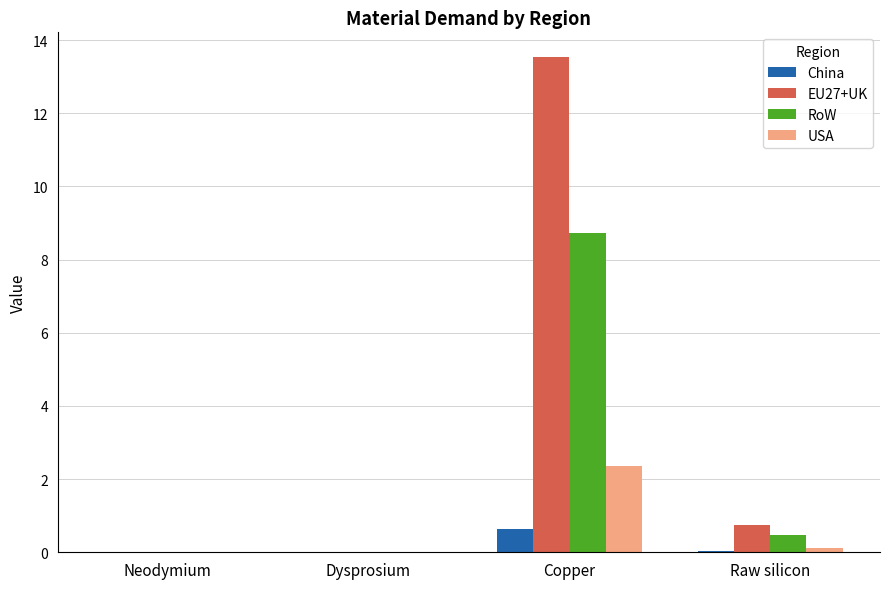

True or false: EU27+UK has a value of 1.2 at Raw silicon.

False